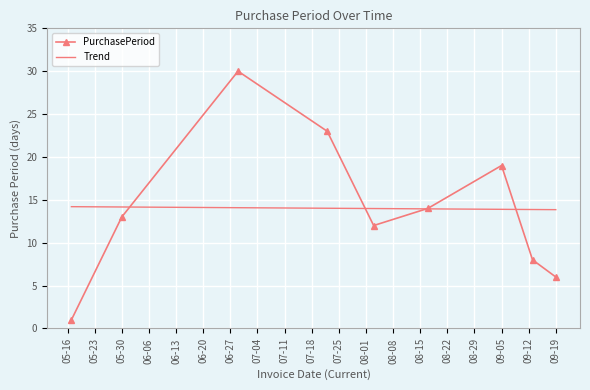

The value at 2017-08-17 is 14. True or false?

True